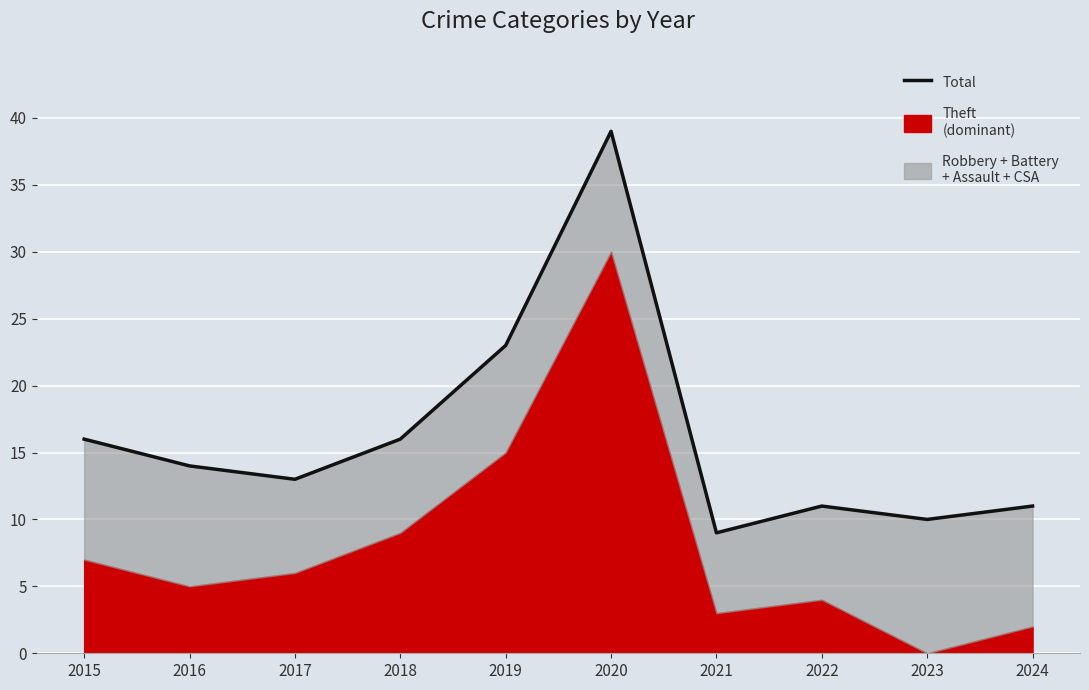

How many lines are shown in the chart?

1